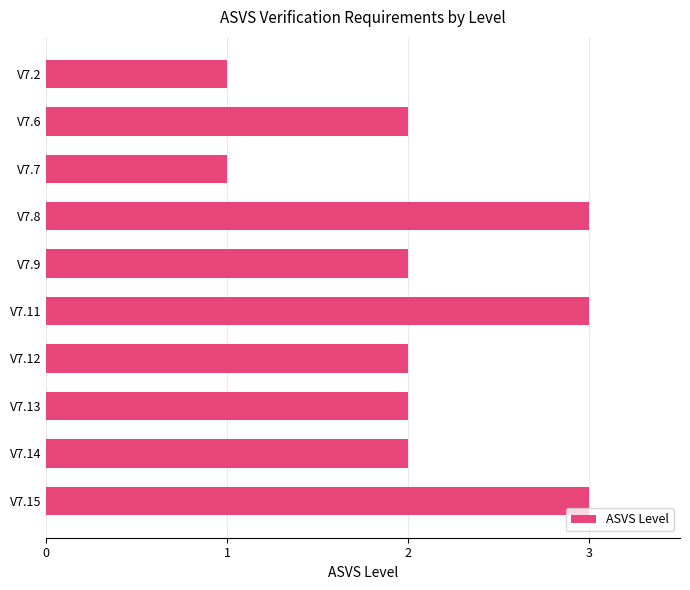

Reading top to bottom, transcribe all the data shown in this chart.

1	2	1	3	2	3	2	2	2	3